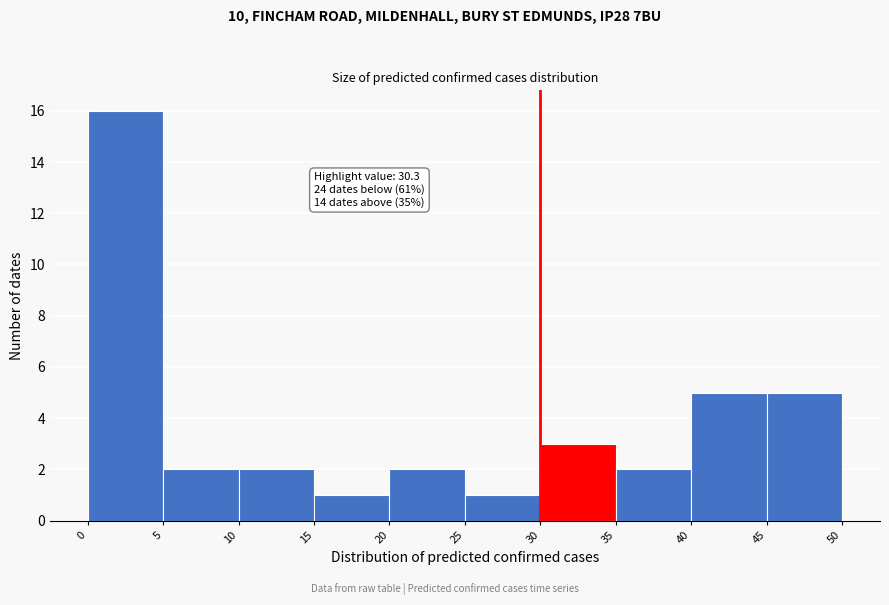

Over which range of the x-axis is the bar tallest?

0 to 5